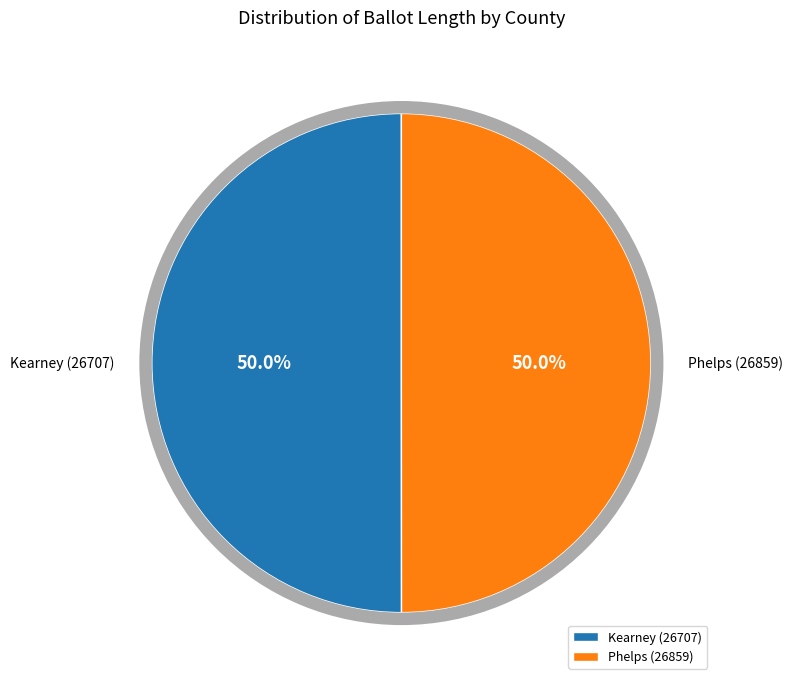

To the nearest percent, what portion does Phelps (26859) represent?

50%